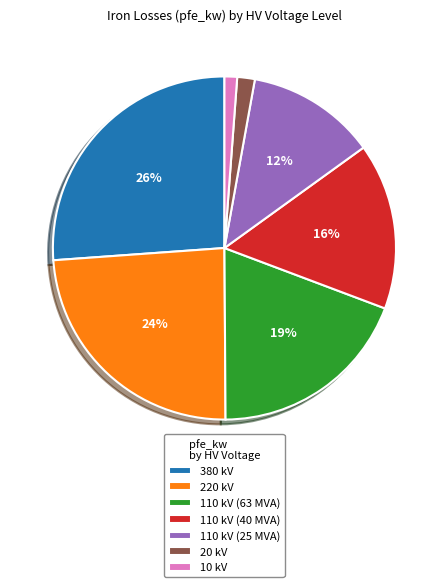

Do 20 kV and 220 kV together represent more than half of the pie?

No